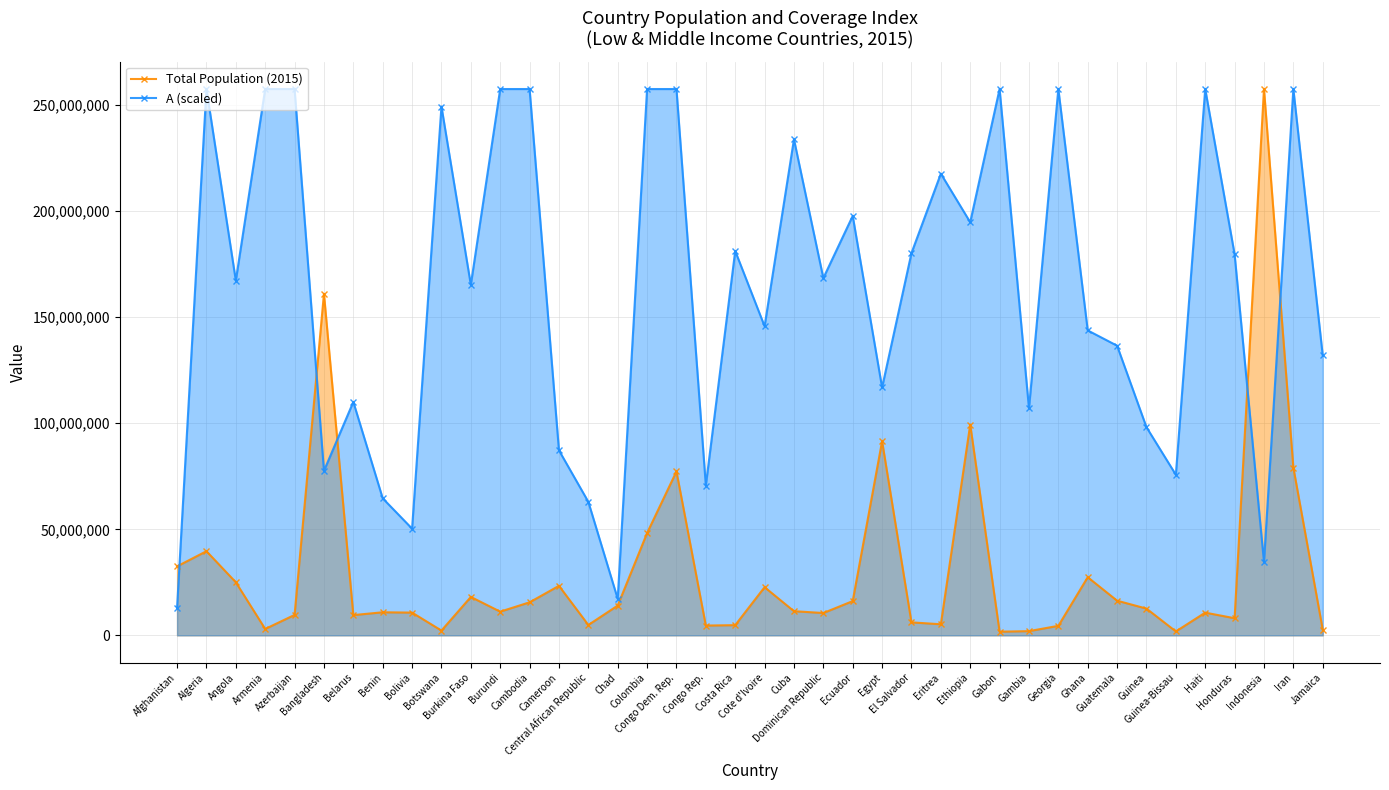

Rank the series by their maximum value, from lowest to highest.

A (scaled), Total Population (2015)